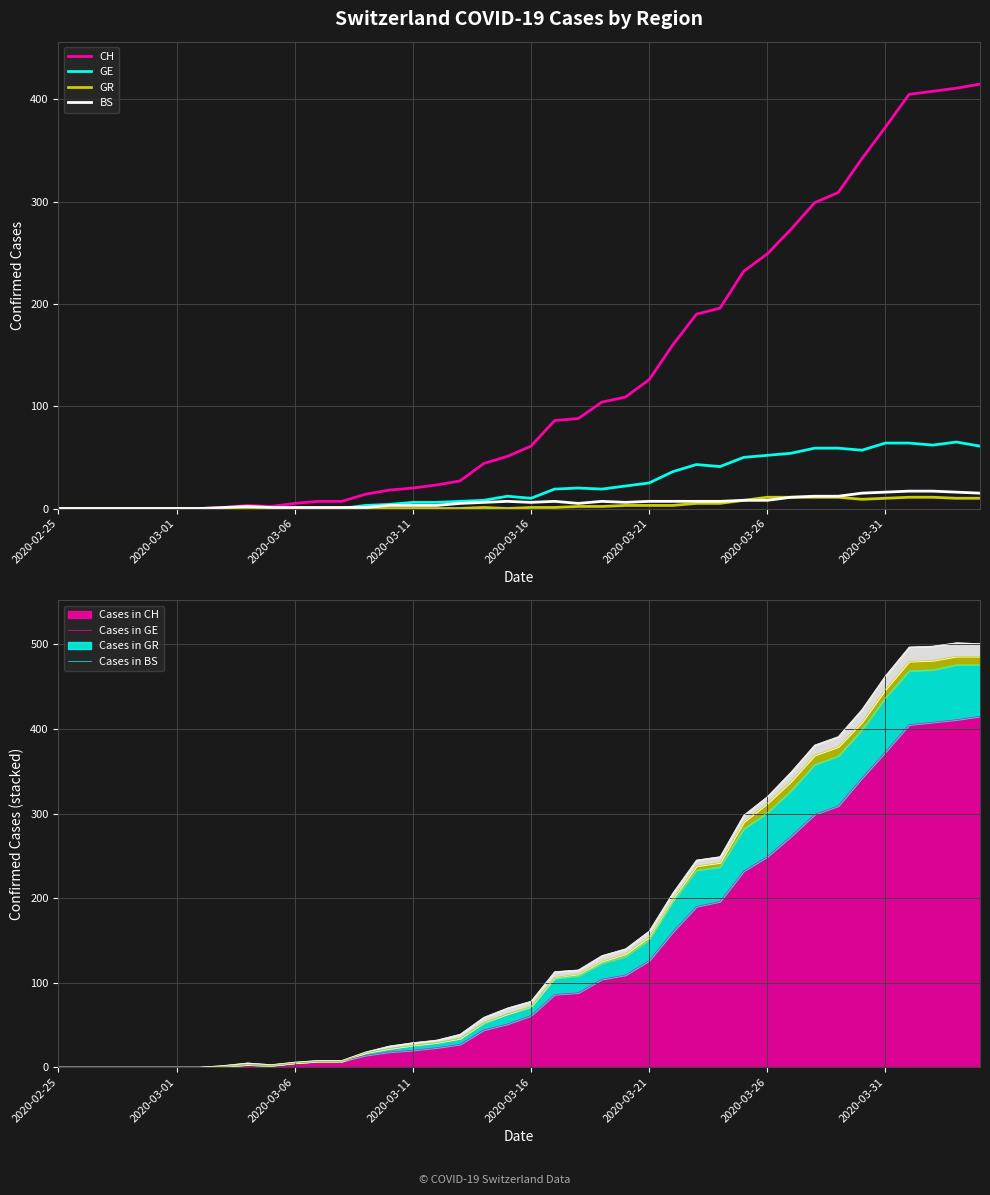

Where is GR nearest to the value 5?

27